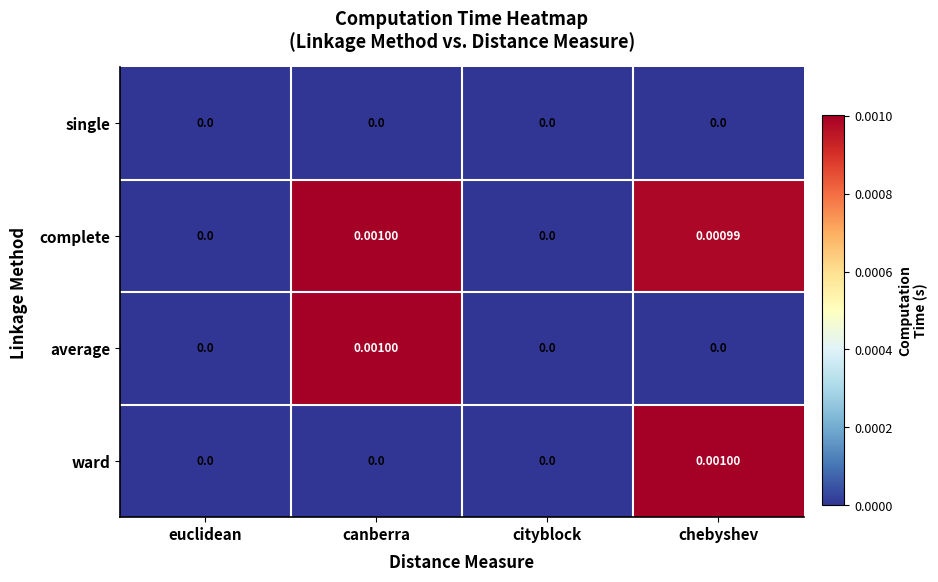

Which series has the largest total across all categories?

complete